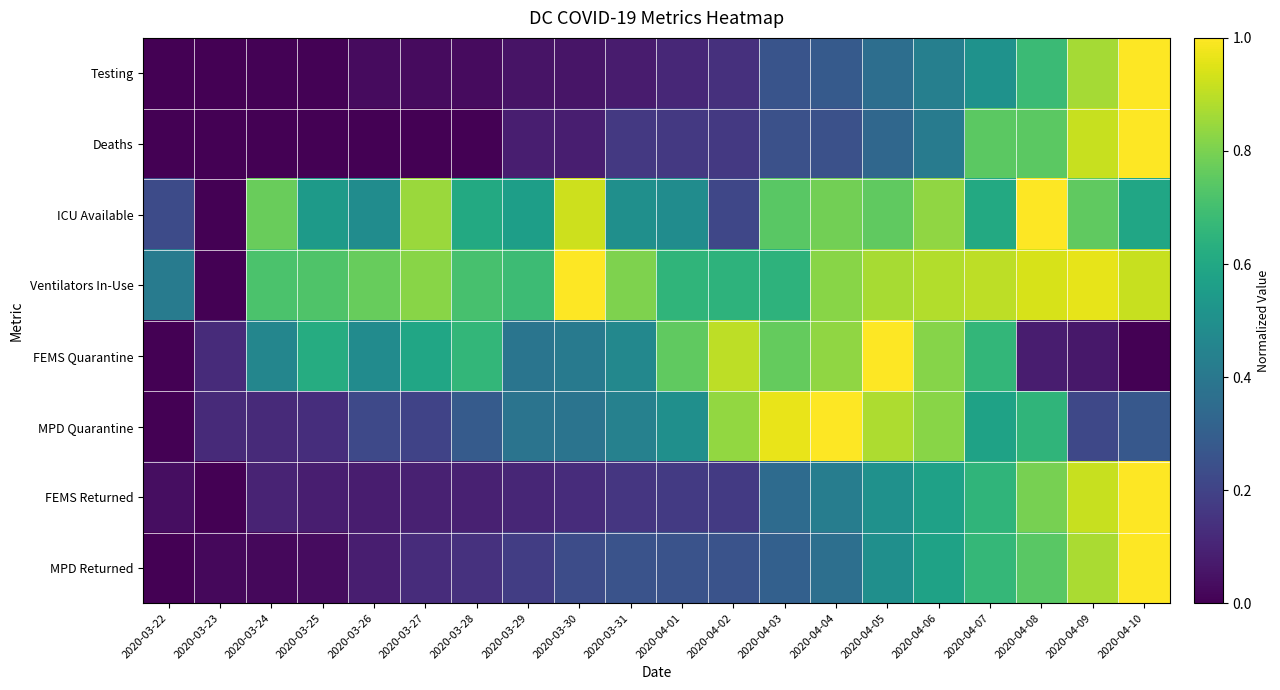

Reading left to right, what are all the values shown in this chart?

Testing: 2020-03-22=0.0	2020-03-23=0.0	2020-03-24=0.0	2020-03-25=0.0	2020-03-26=0.0	2020-03-27=0.0	2020-03-28=0.0	2020-03-29=0.1	2020-03-30=0.1	2020-03-31=0.1	2020-04-01=0.1	2020-04-02=0.1	2020-04-03=0.3	2020-04-04=0.3	2020-04-05=0.4	2020-04-06=0.4	2020-04-07=0.5	2020-04-08=0.7	2020-04-09=0.9	2020-04-10=1.0
Deaths: 2020-03-22=0.0	2020-03-23=0.0	2020-03-24=0.0	2020-03-25=0.0	2020-03-26=0.0	2020-03-27=0.0	2020-03-28=0.0	2020-03-29=0.1	2020-03-30=0.1	2020-03-31=0.2	2020-04-01=0.2	2020-04-02=0.2	2020-04-03=0.2	2020-04-04=0.2	2020-04-05=0.3	2020-04-06=0.4	2020-04-07=0.7	2020-04-08=0.7	2020-04-09=0.9	2020-04-10=1.0
ICU Available: 2020-03-22=0.2	2020-03-23=0.0	2020-03-24=0.8	2020-03-25=0.5	2020-03-26=0.5	2020-03-27=0.8	2020-03-28=0.6	2020-03-29=0.6	2020-03-30=0.9	2020-03-31=0.5	2020-04-01=0.5	2020-04-02=0.2	2020-04-03=0.7	2020-04-04=0.8	2020-04-05=0.8	2020-04-06=0.8	2020-04-07=0.6	2020-04-08=1.0	2020-04-09=0.8	2020-04-10=0.6
Ventilators In-Use: 2020-03-22=0.4	2020-03-23=0.0	2020-03-24=0.7	2020-03-25=0.7	2020-03-26=0.8	2020-03-27=0.8	2020-03-28=0.7	2020-03-29=0.7	2020-03-30=1.0	2020-03-31=0.8	2020-04-01=0.7	2020-04-02=0.6	2020-04-03=0.6	2020-04-04=0.8	2020-04-05=0.9	2020-04-06=0.9	2020-04-07=0.9	2020-04-08=0.9	2020-04-09=1.0	2020-04-10=0.9
FEMS Quarantine: 2020-03-22=0.0	2020-03-23=0.1	2020-03-24=0.5	2020-03-25=0.6	2020-03-26=0.5	2020-03-27=0.6	2020-03-28=0.7	2020-03-29=0.4	2020-03-30=0.4	2020-03-31=0.5	2020-04-01=0.8	2020-04-02=0.9	2020-04-03=0.8	2020-04-04=0.8	2020-04-05=1.0	2020-04-06=0.8	2020-04-07=0.7	2020-04-08=0.1	2020-04-09=0.1	2020-04-10=0.0
MPD Quarantine: 2020-03-22=0.0	2020-03-23=0.1	2020-03-24=0.1	2020-03-25=0.1	2020-03-26=0.2	2020-03-27=0.2	2020-03-28=0.3	2020-03-29=0.4	2020-03-30=0.4	2020-03-31=0.4	2020-04-01=0.5	2020-04-02=0.8	2020-04-03=1.0	2020-04-04=1.0	2020-04-05=0.9	2020-04-06=0.8	2020-04-07=0.6	2020-04-08=0.7	2020-04-09=0.2	2020-04-10=0.3
FEMS Returned: 2020-03-22=0.0	2020-03-23=0.0	2020-03-24=0.1	2020-03-25=0.1	2020-03-26=0.1	2020-03-27=0.1	2020-03-28=0.1	2020-03-29=0.1	2020-03-30=0.1	2020-03-31=0.2	2020-04-01=0.2	2020-04-02=0.2	2020-04-03=0.4	2020-04-04=0.4	2020-04-05=0.5	2020-04-06=0.6	2020-04-07=0.7	2020-04-08=0.8	2020-04-09=0.9	2020-04-10=1.0
MPD Returned: 2020-03-22=0.0	2020-03-23=0.0	2020-03-24=0.0	2020-03-25=0.0	2020-03-26=0.1	2020-03-27=0.1	2020-03-28=0.1	2020-03-29=0.2	2020-03-30=0.2	2020-03-31=0.3	2020-04-01=0.3	2020-04-02=0.3	2020-04-03=0.3	2020-04-04=0.4	2020-04-05=0.5	2020-04-06=0.6	2020-04-07=0.7	2020-04-08=0.7	2020-04-09=0.9	2020-04-10=1.0